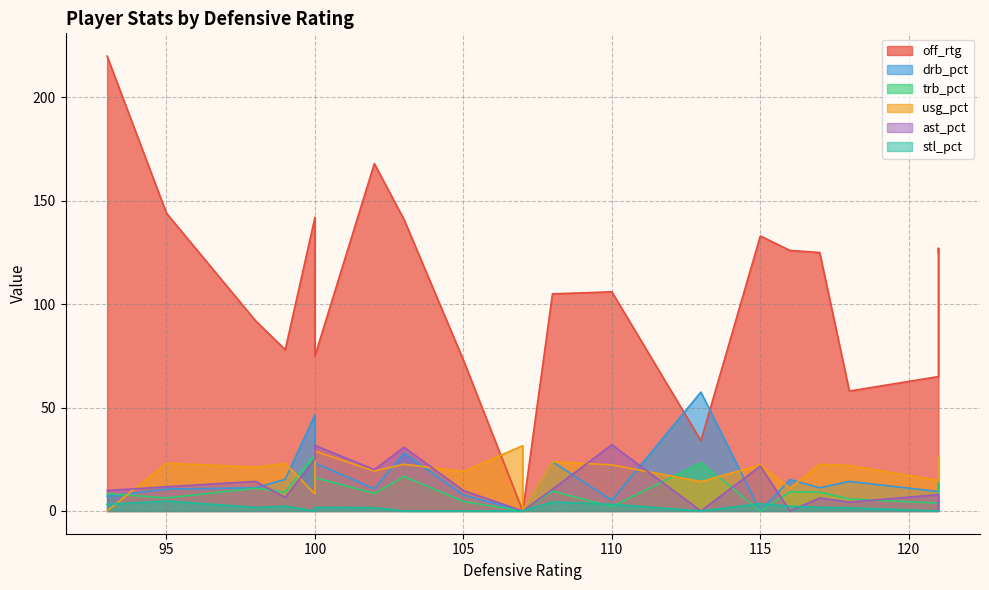

Is the value of stl_pct at 95 greater than the value of ast_pct at 108?

No